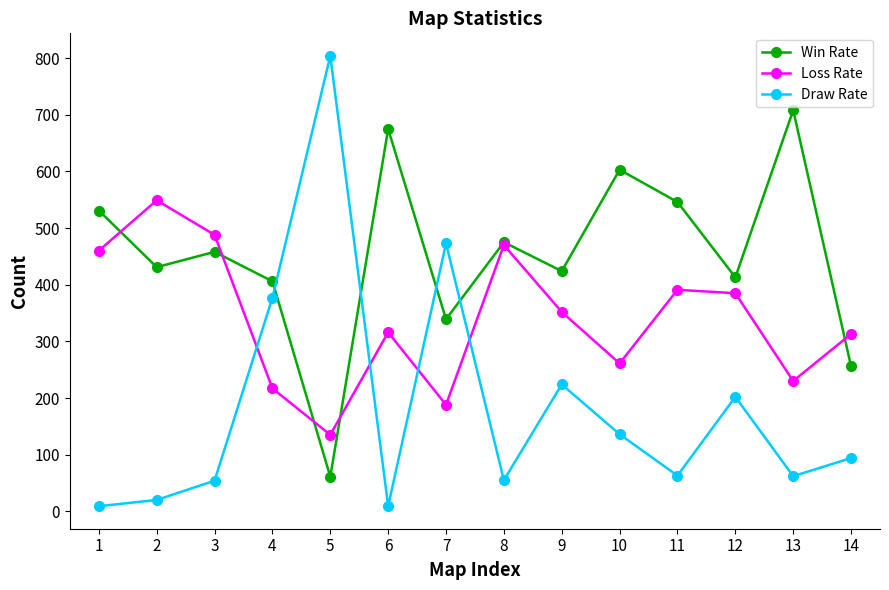

What are all the series names shown in the legend?

Win Rate, Loss Rate, Draw Rate